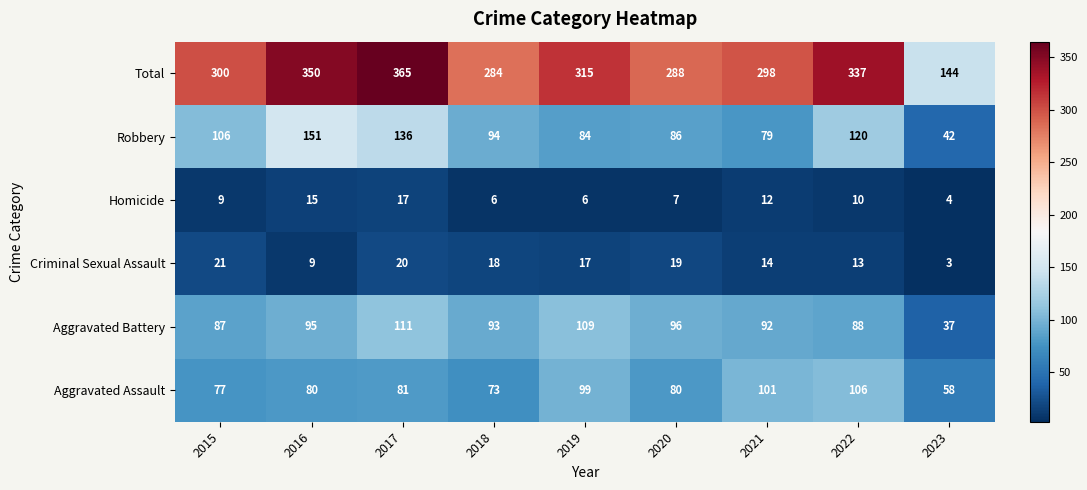

Rank the series by their maximum value, from lowest to highest.

Homicide, Criminal Sexual Assault, Aggravated Assault, Aggravated Battery, Robbery, Total